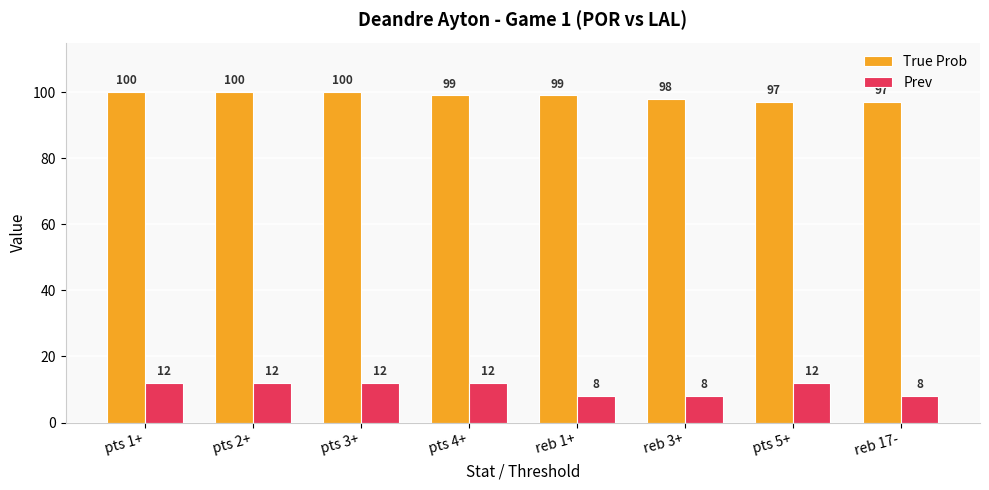

What is the value of the Prev bar at the 7th from the left?

12